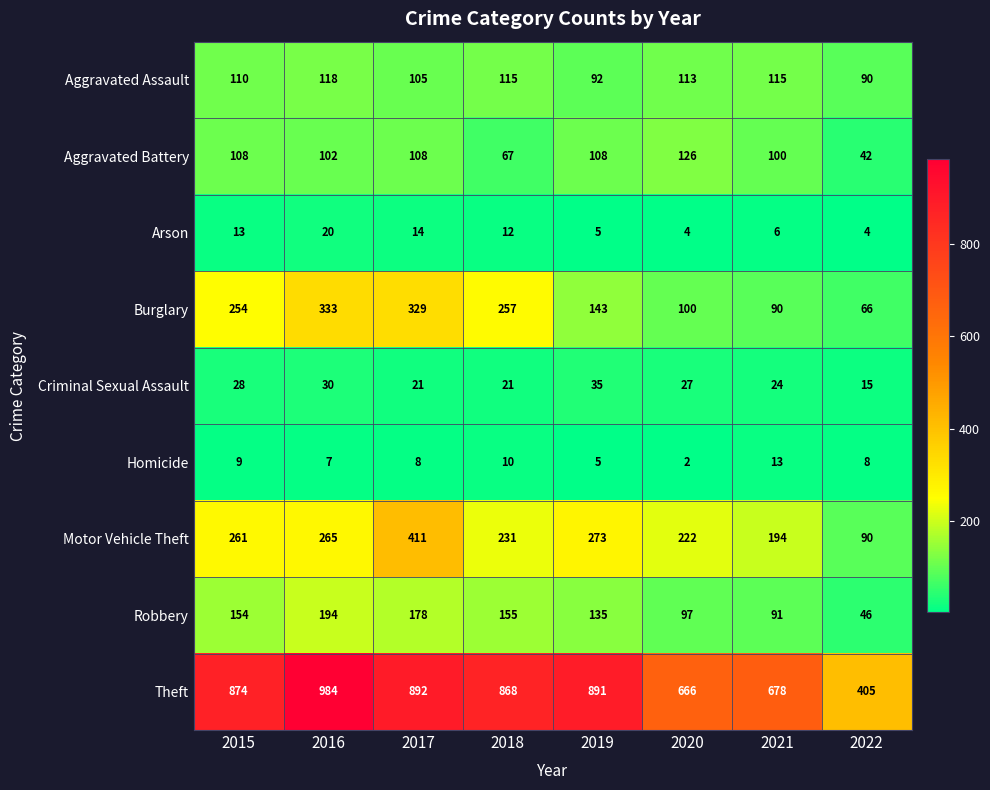

Read the Arson value at 2016, to the nearest 10.

20